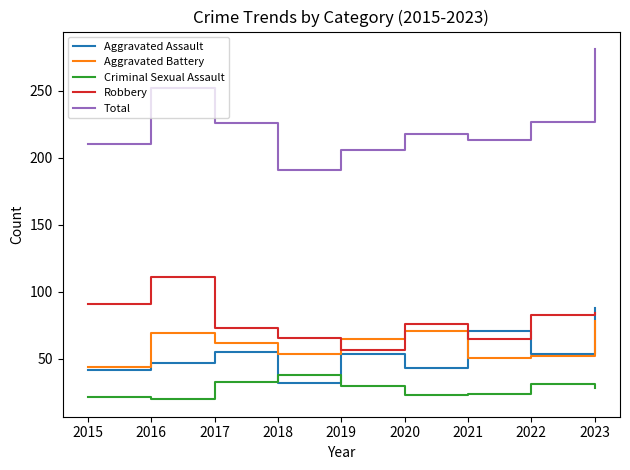

What are all the series names shown in the legend?

Aggravated Assault, Aggravated Battery, Criminal Sexual Assault, Robbery, Total